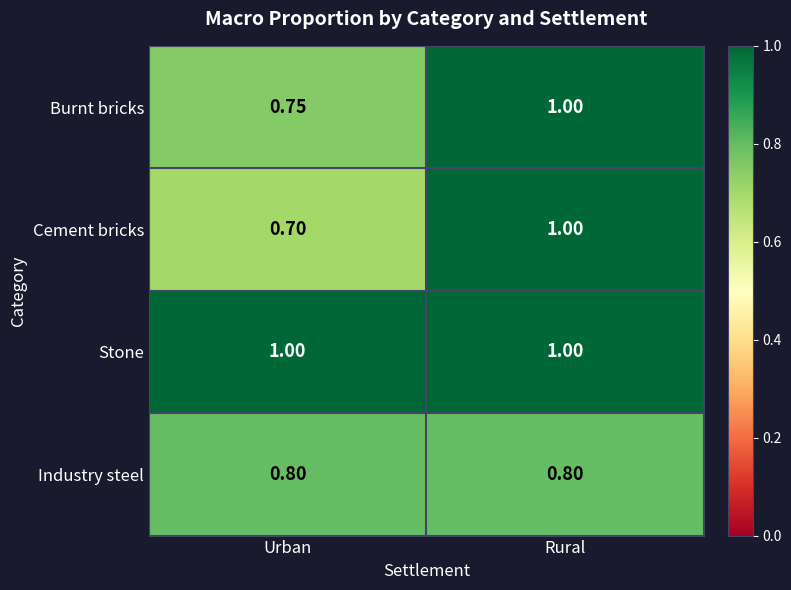

At which category does the chart reach its minimum across all series?

Urban